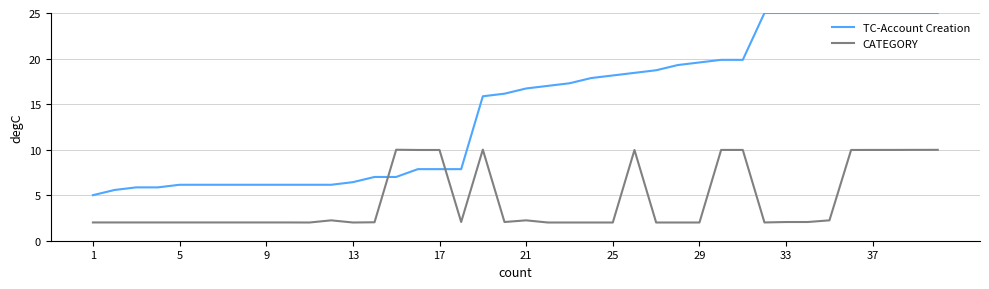

Does the chart have visible grid lines?

Yes